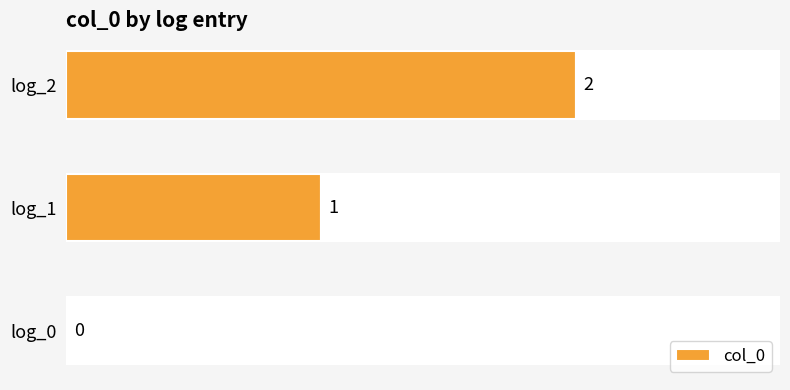

Which category has the highest value in the col_0 series?

log_2